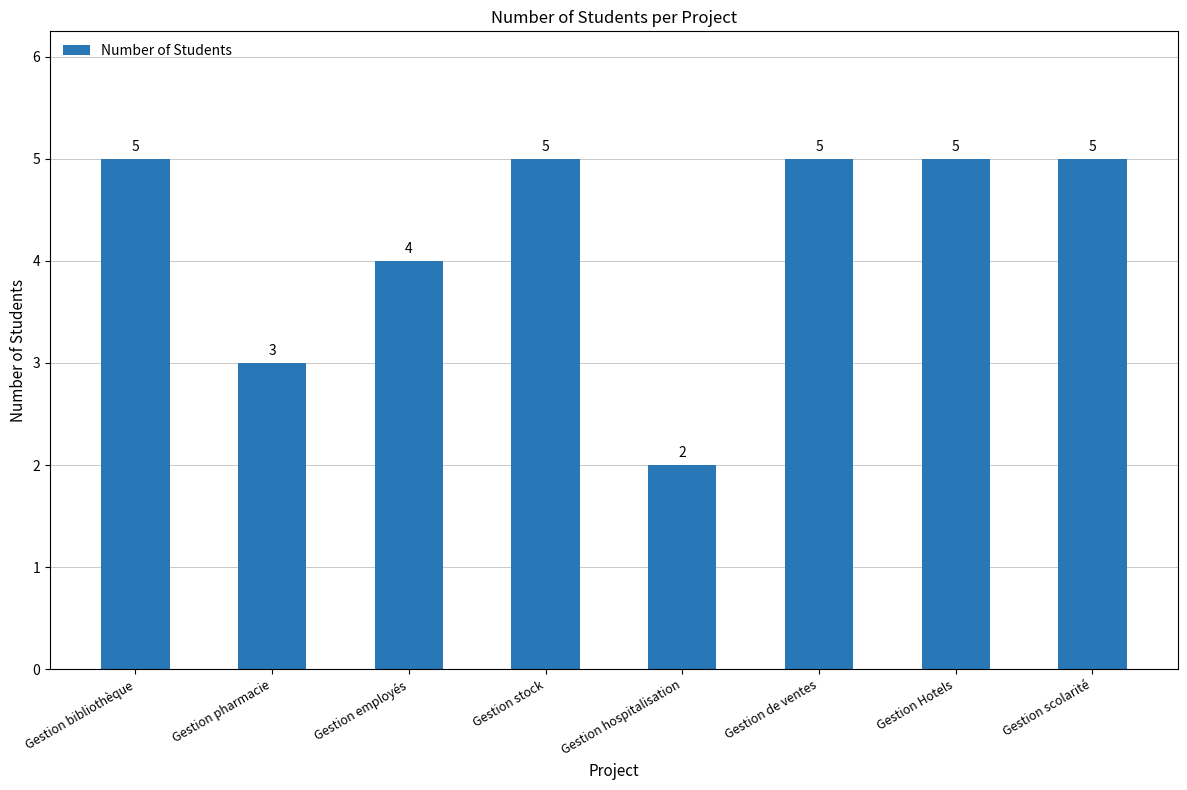

What is the value of the 6th bar from the left?

5